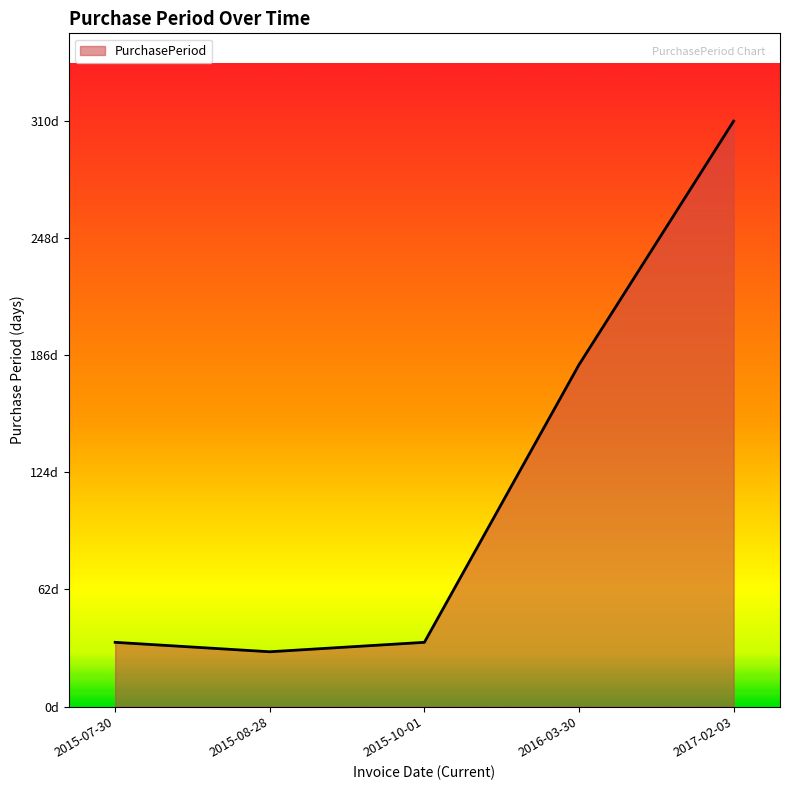

Is this an area chart (filled region under the line)?

Yes